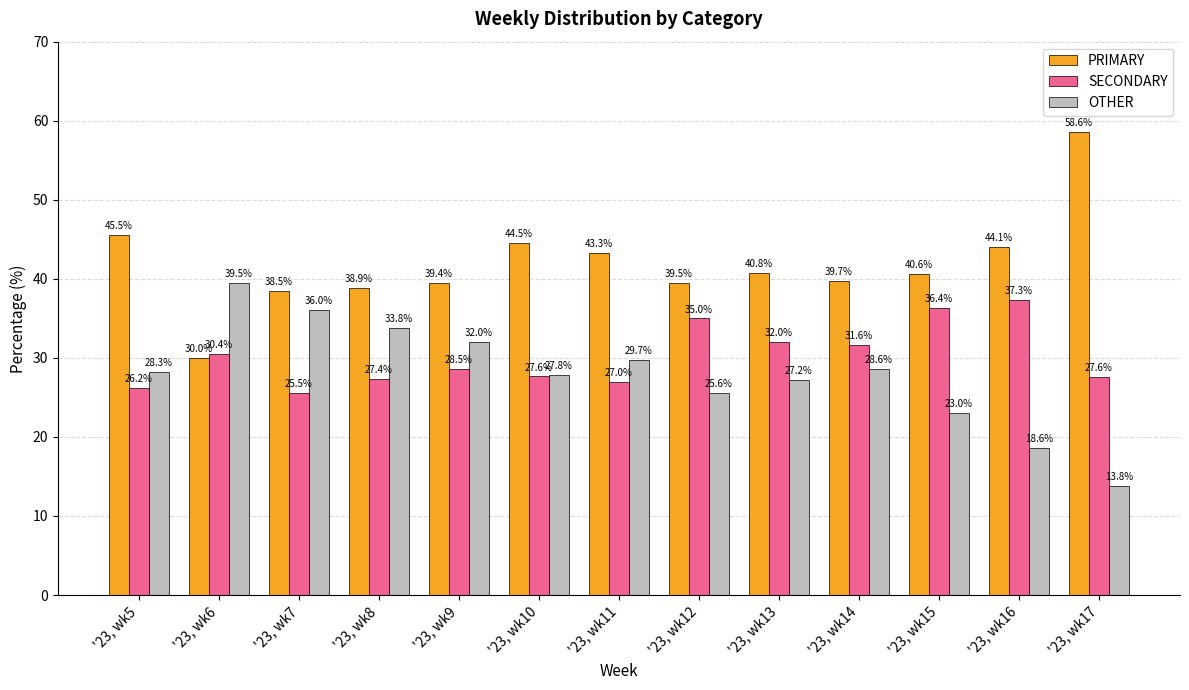

Is the value of PRIMARY at '23, wk9 greater than the value of SECONDARY at '23, wk5?

Yes